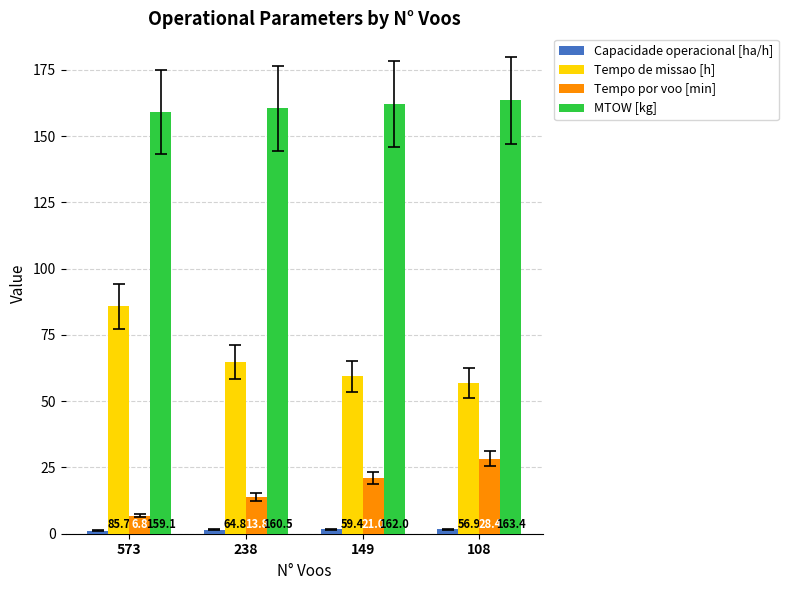

Is it true that MTOW [kg] equals 48.1 at 149?

False